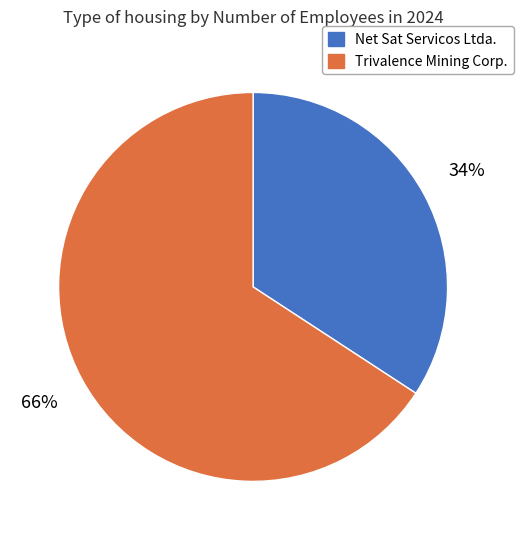

Count the number of slices in the pie.

2